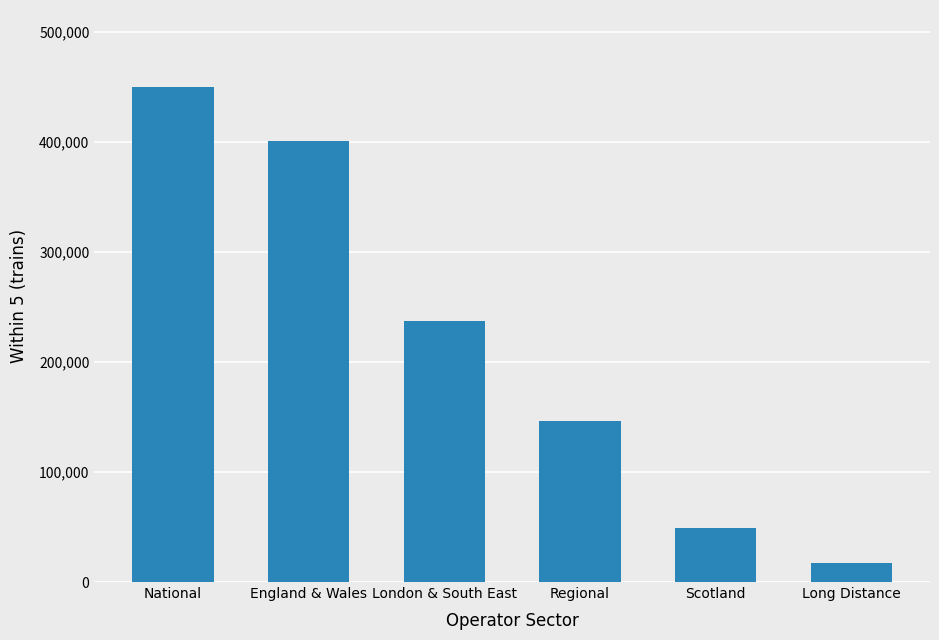

What value does the data have at Long Distance, to the nearest 50?

17650